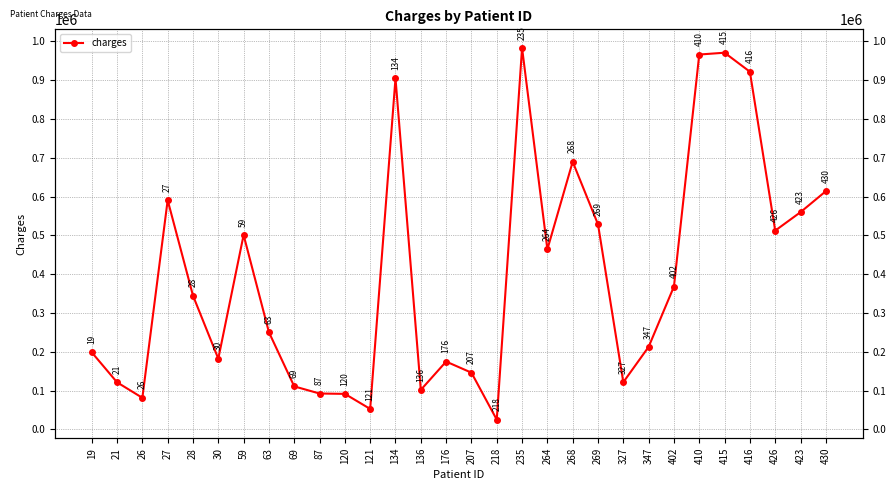

Reading right to left, transcribe all the data shown in this chart.

430=613659	423=559639	426=512103	416=921388	415=970341	410=965634	402=368134	347=212760	327=121720	269=528365	268=689533	264=463959	235=982673	218=25320	207=146292	176=174853	136=101950	134=904431	121=52875	120=91696	87=92579	69=110976	63=250455	59=500926	30=182305	28=344705	27=590580	26=81512	21=121471	19=198695